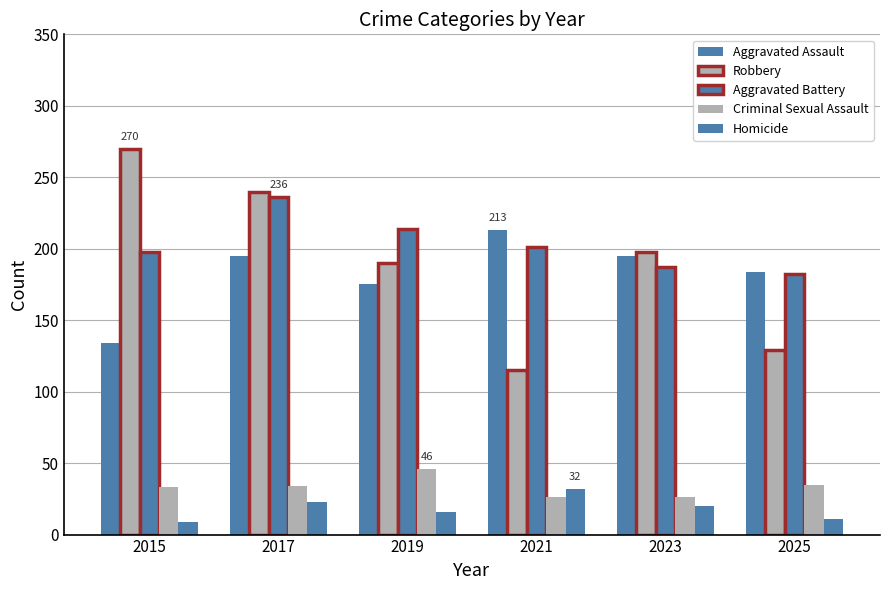

How many categories are shown in the chart?

6